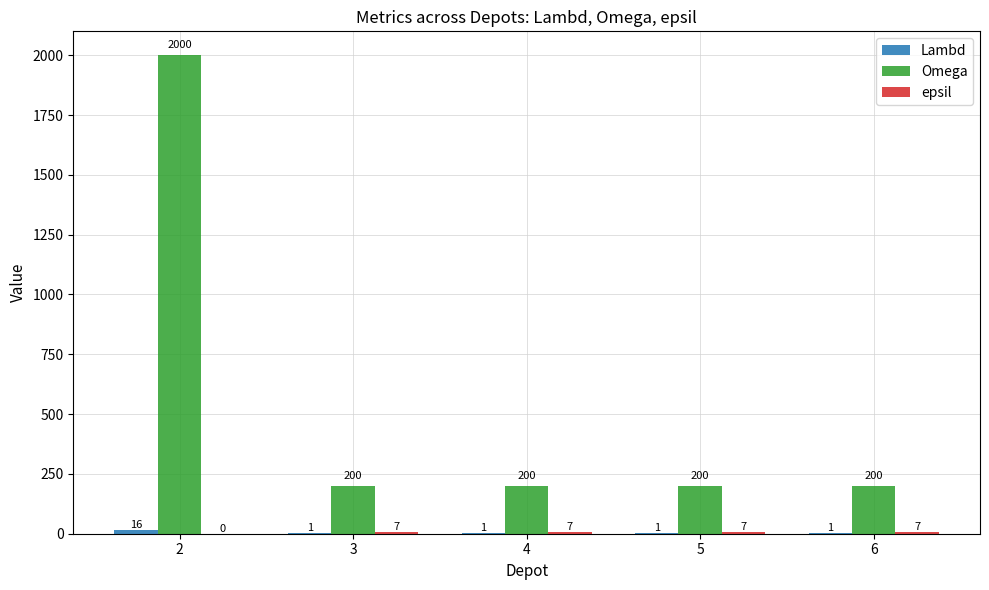

What is the total value across all series at 5?

208